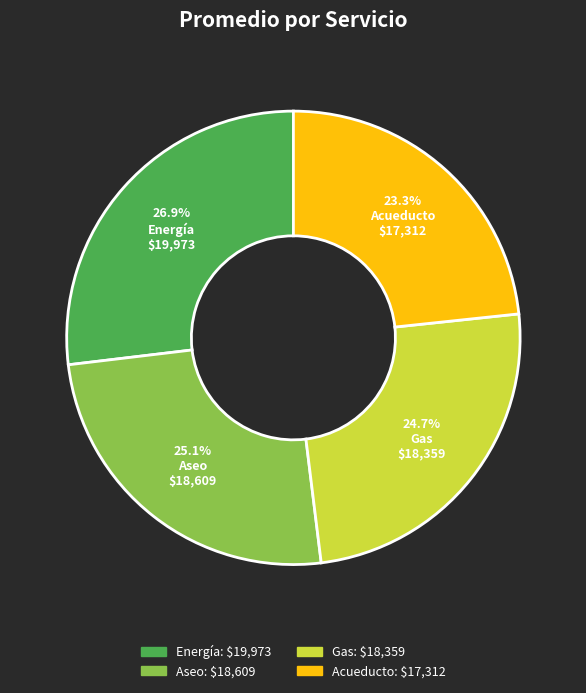

Which category has the biggest portion of the pie?

Energía